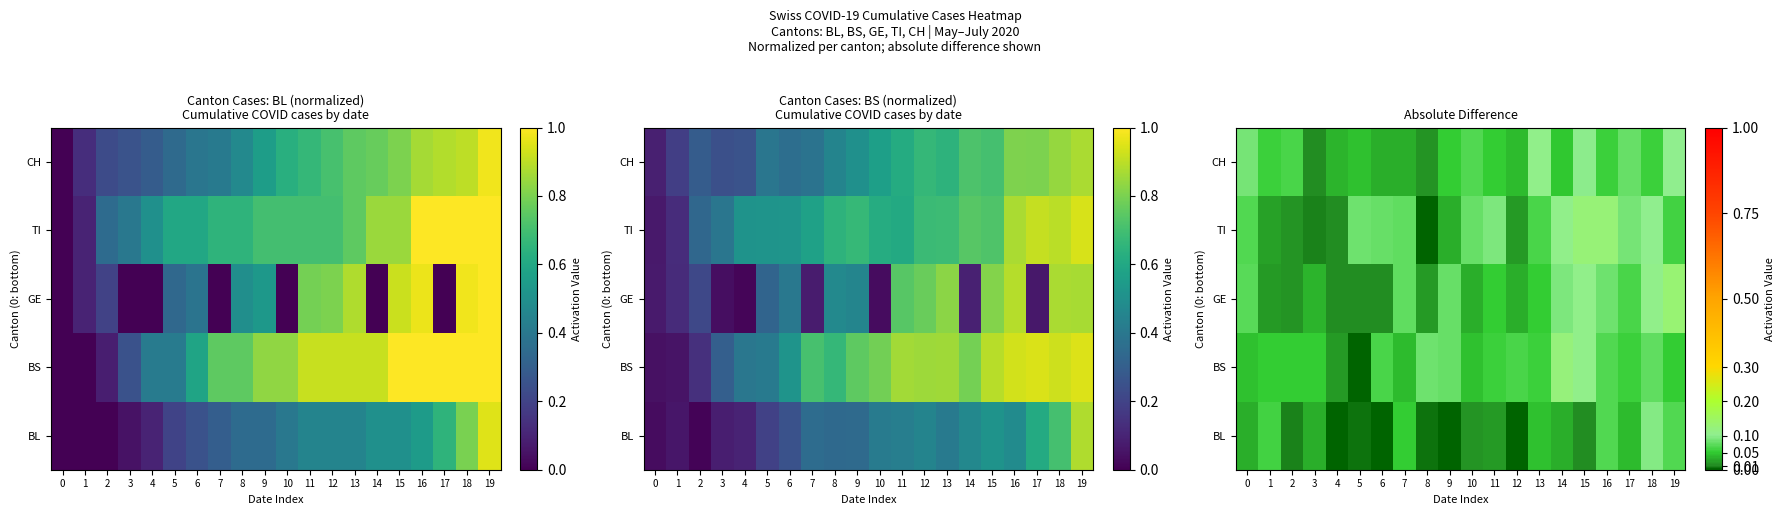

The row_2 series shows 0.1 at 18. True or false?

True